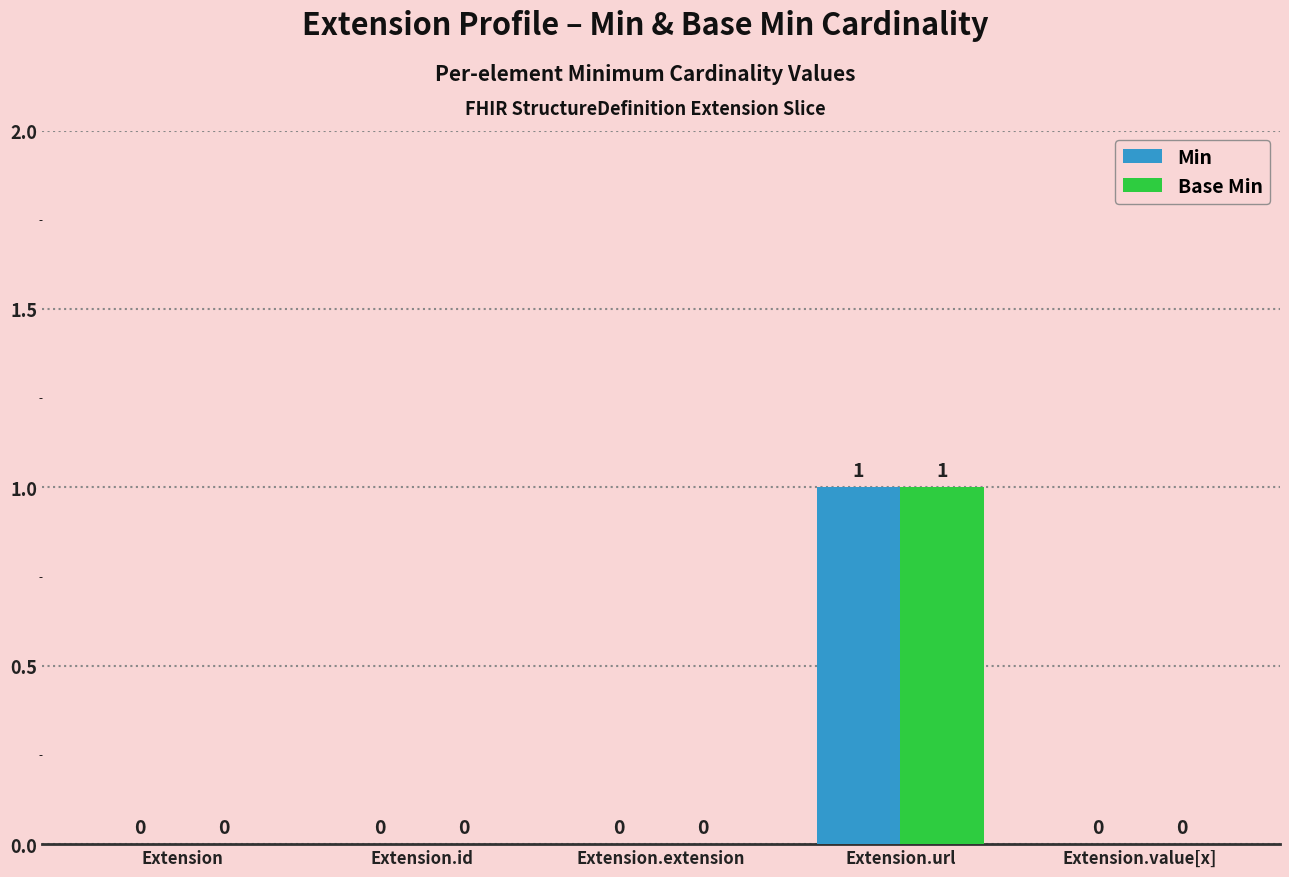

Does the chart contain stacked bars?

No